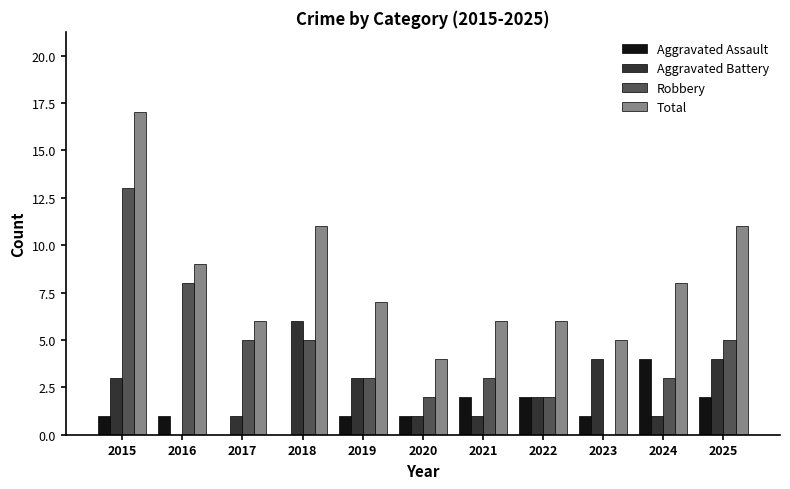

What value does the Total series have at 2019, to the nearest 10?

10